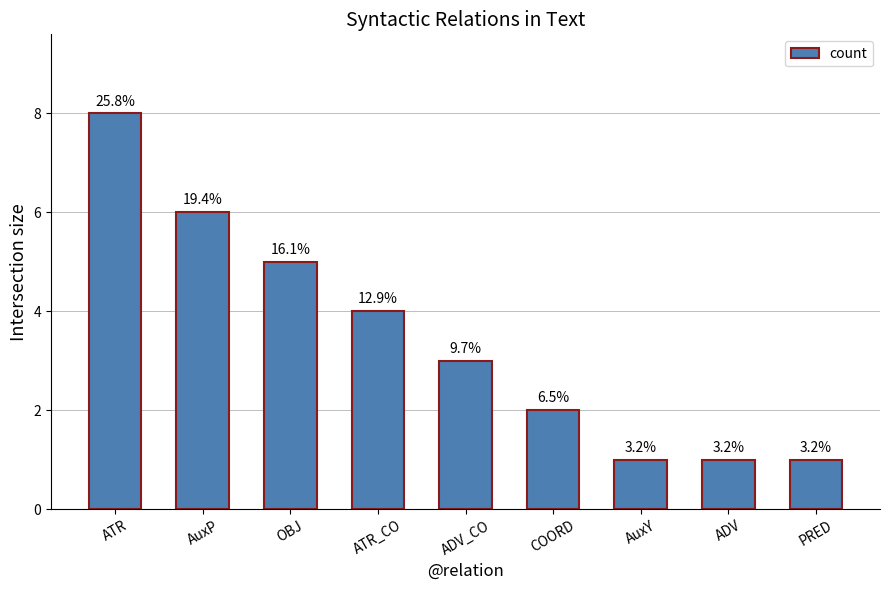

What is the sum of all values?

31